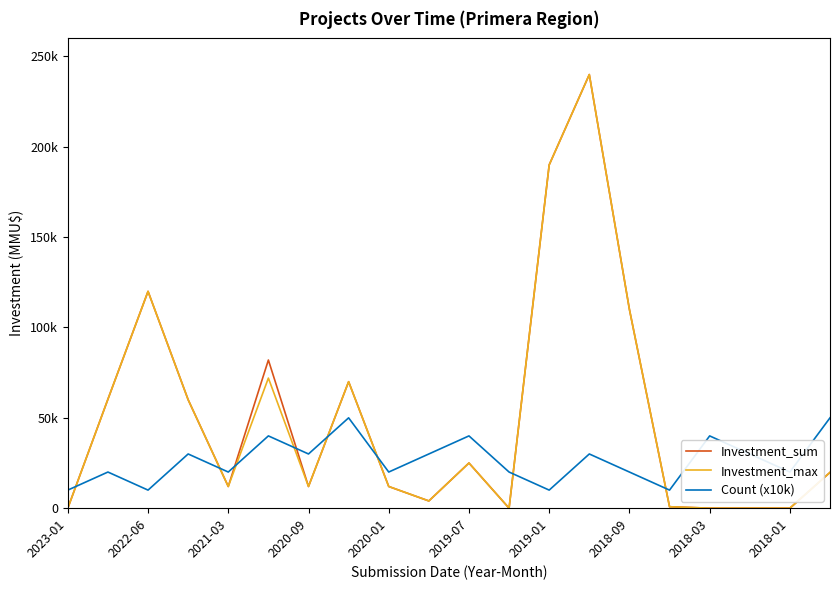

Does the chart display data point markers on the line(s)?

No